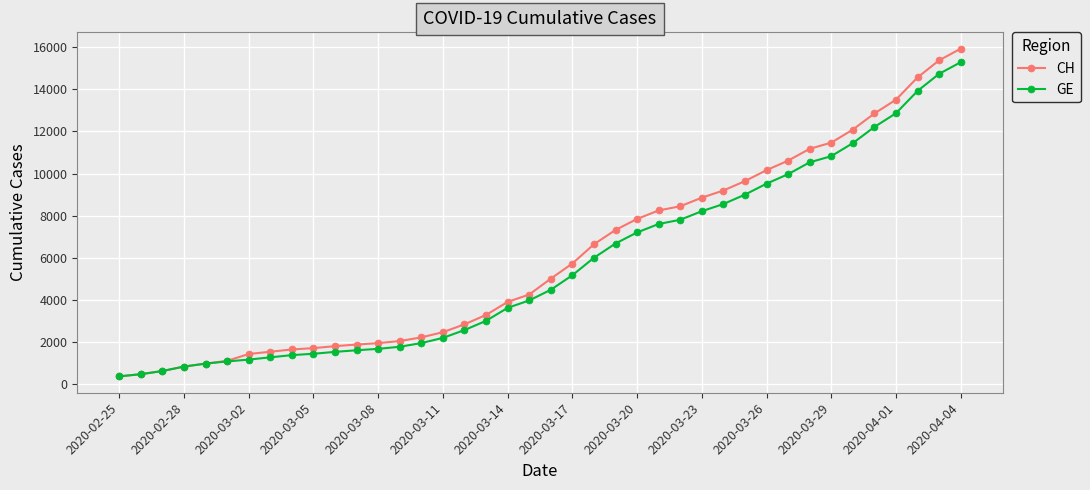

What are all the series names shown in the legend?

CH, GE